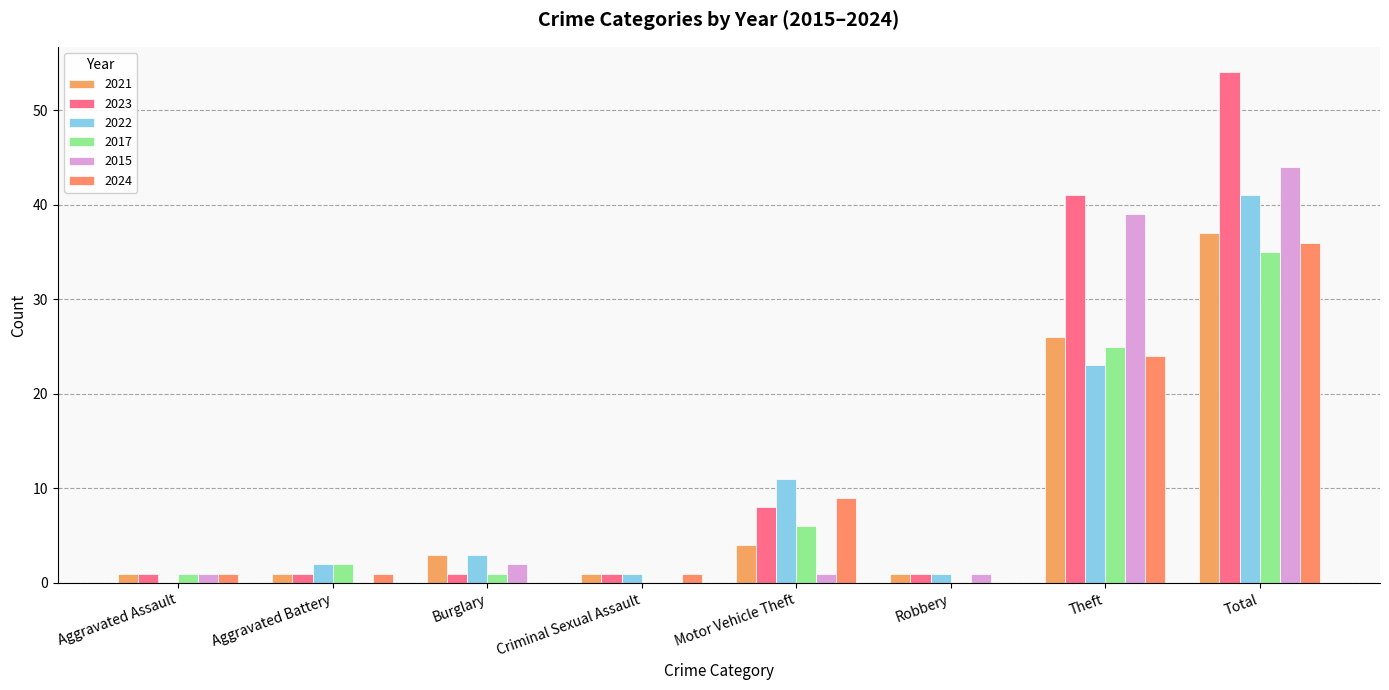

What is the average value of the 2024 series?

9